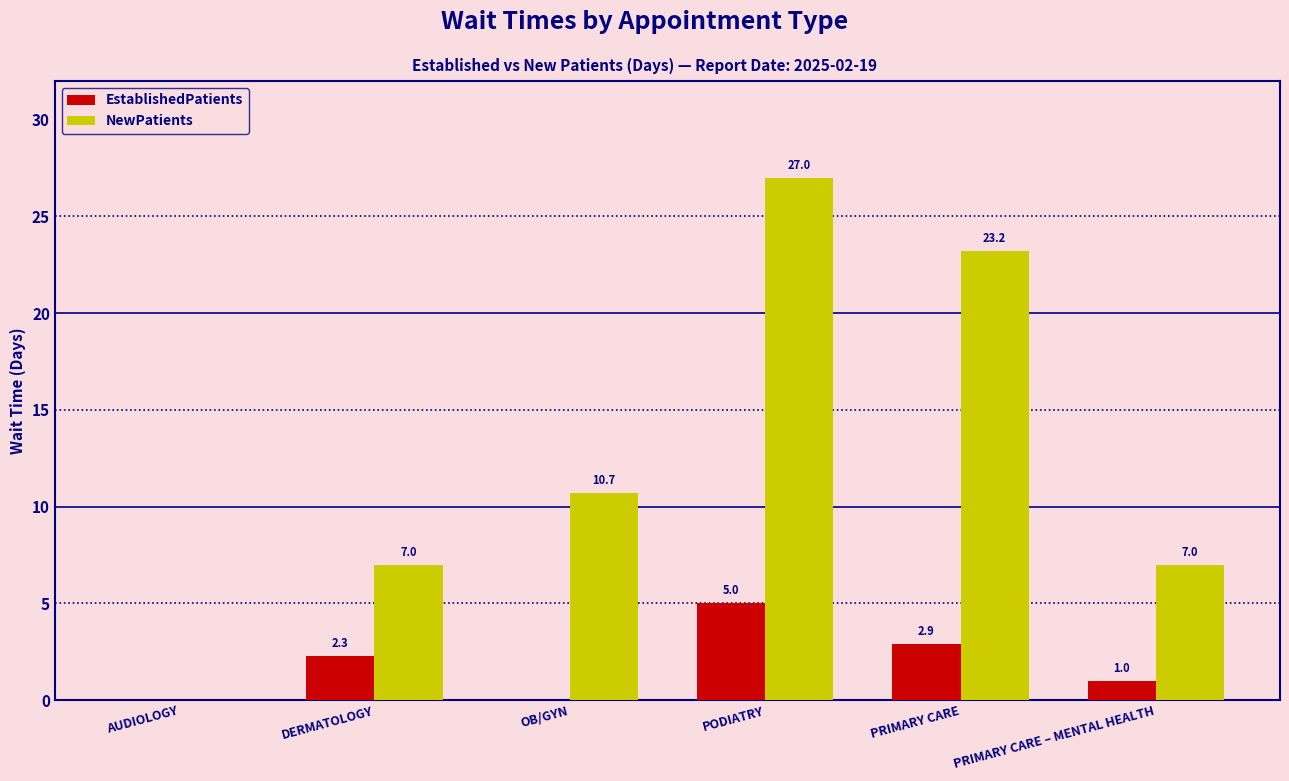

How many values in NewPatients are above zero?

5